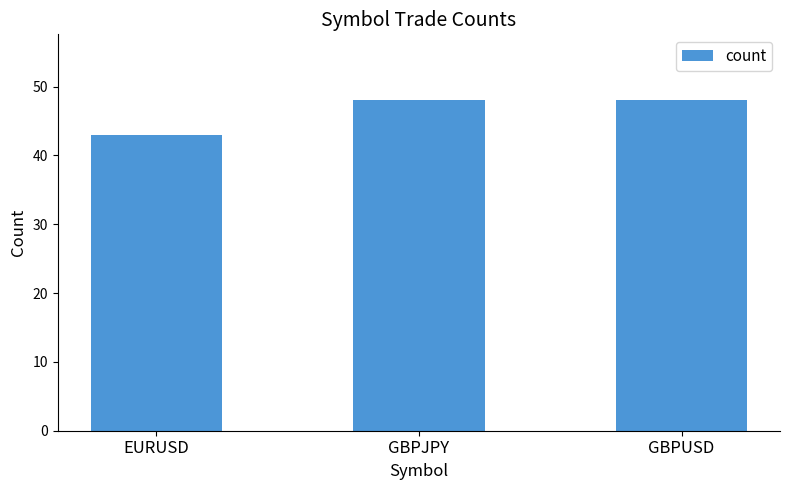

At which label is the value closest to 45?

EURUSD